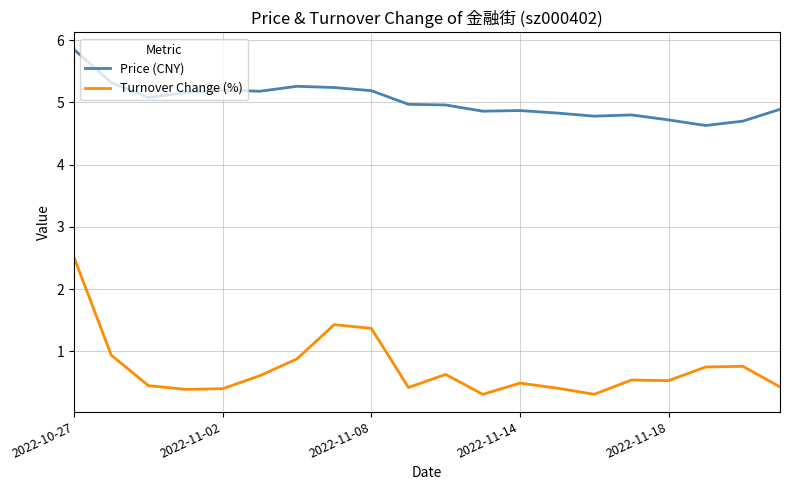

What is the difference between the maximum and minimum values in the Price (CNY) series?

1.2